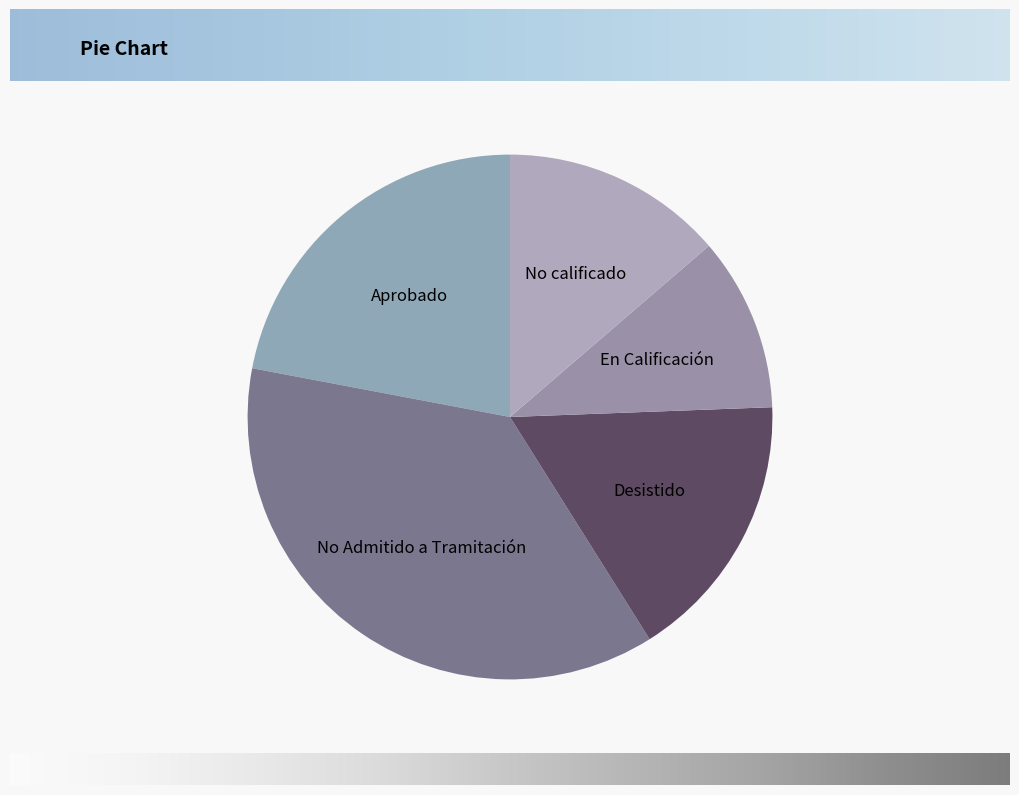

Which has a higher value, No Admitido a Tramitación or Desistido?

No Admitido a Tramitación